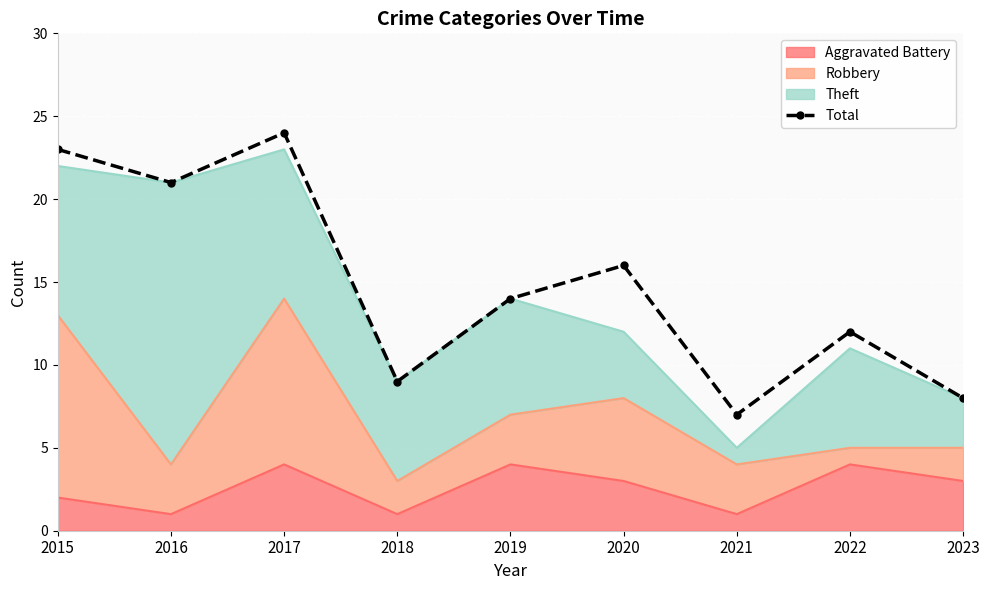

Reading left to right, list all the values displayed in this chart.

2015=23	2016=21	2017=24	2018=9	2019=14	2020=16	2021=7	2022=12	2023=8